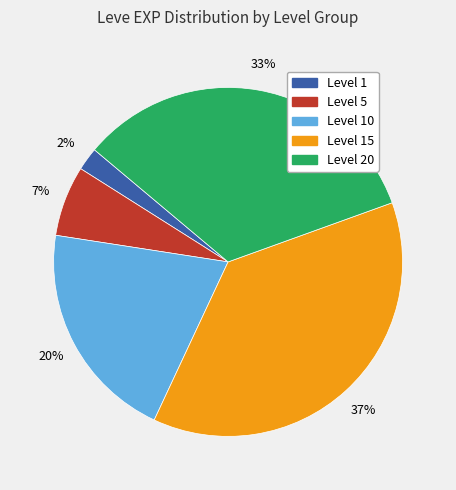

To the nearest percent, what is the average slice percentage?

20%